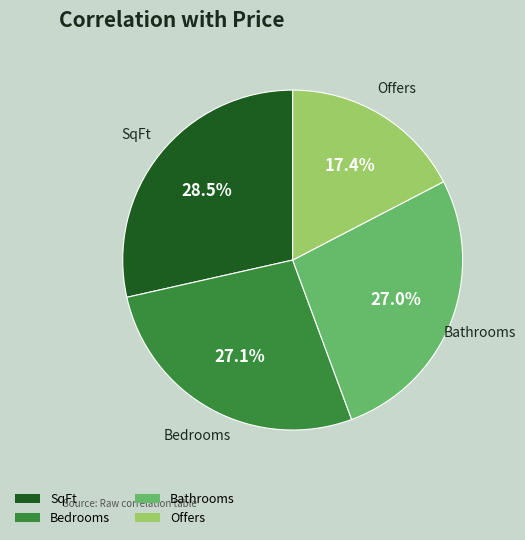

Count the number of slices in the pie.

4